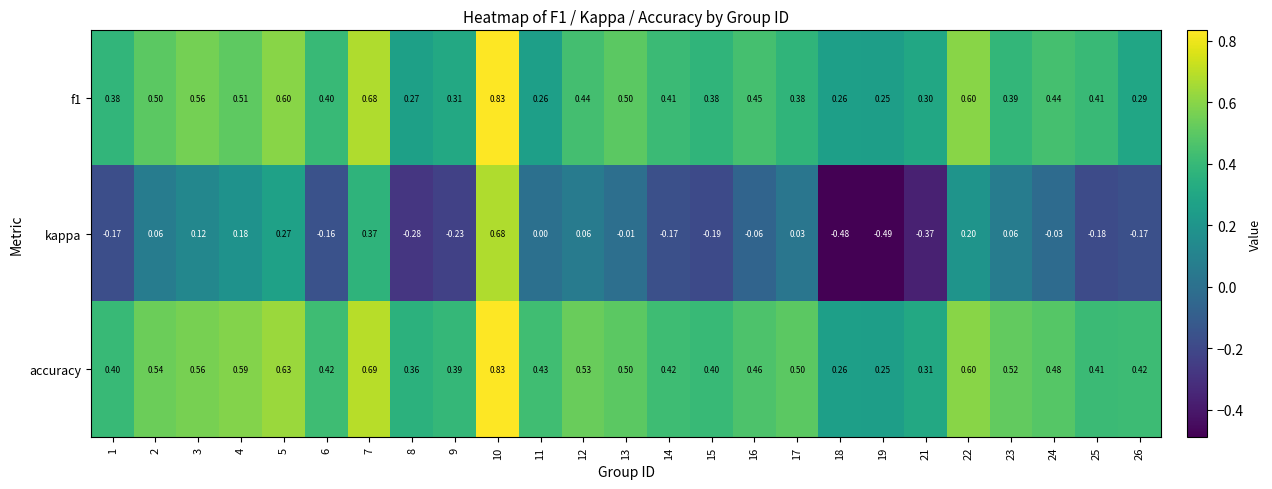

Which series has the largest total across all categories?

accuracy